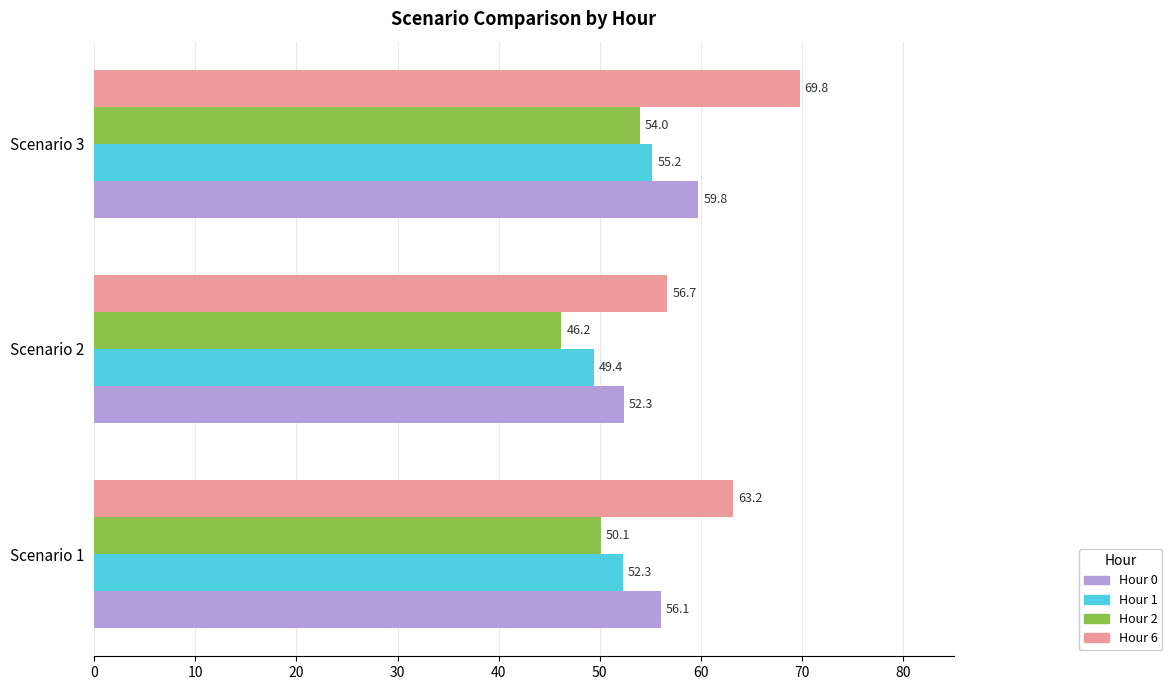

What is the highest value of the Hour 1 series?

55.2